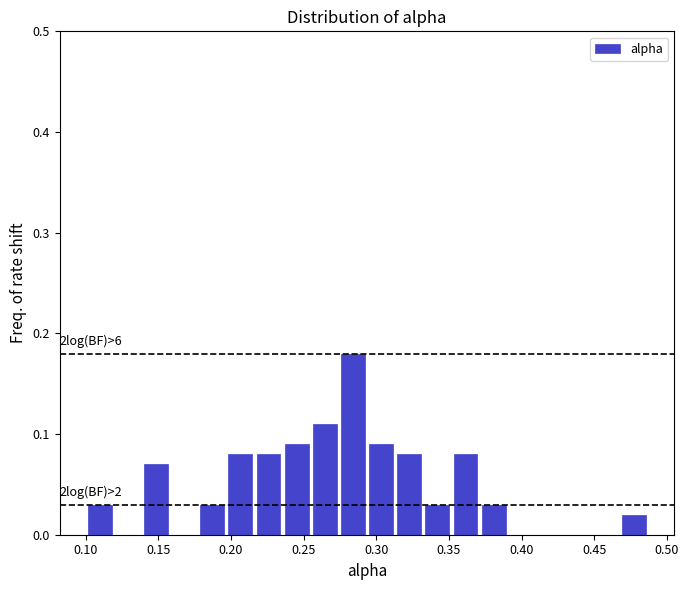

Around what value on the x-axis is the tallest bar? Give the approximate position of its centre, as read against the axis.

0.285